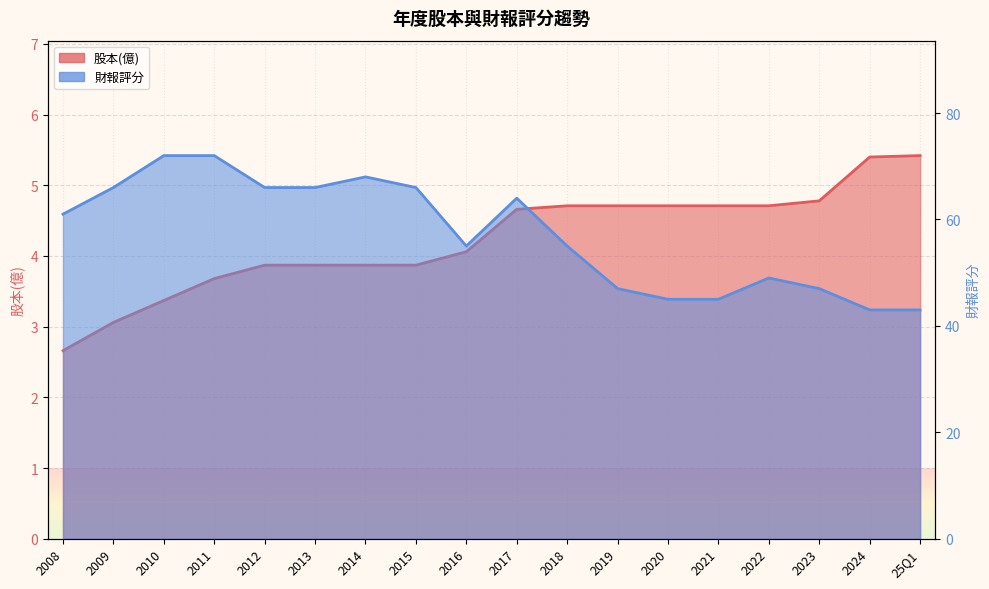

True or false: 財報評分 has more than 1 interior local peaks.

True